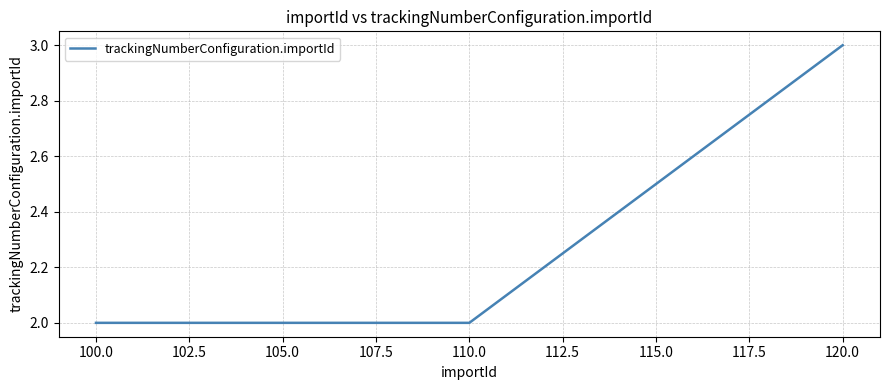

What is the sum of the values at 100.0 and 120.0?

5